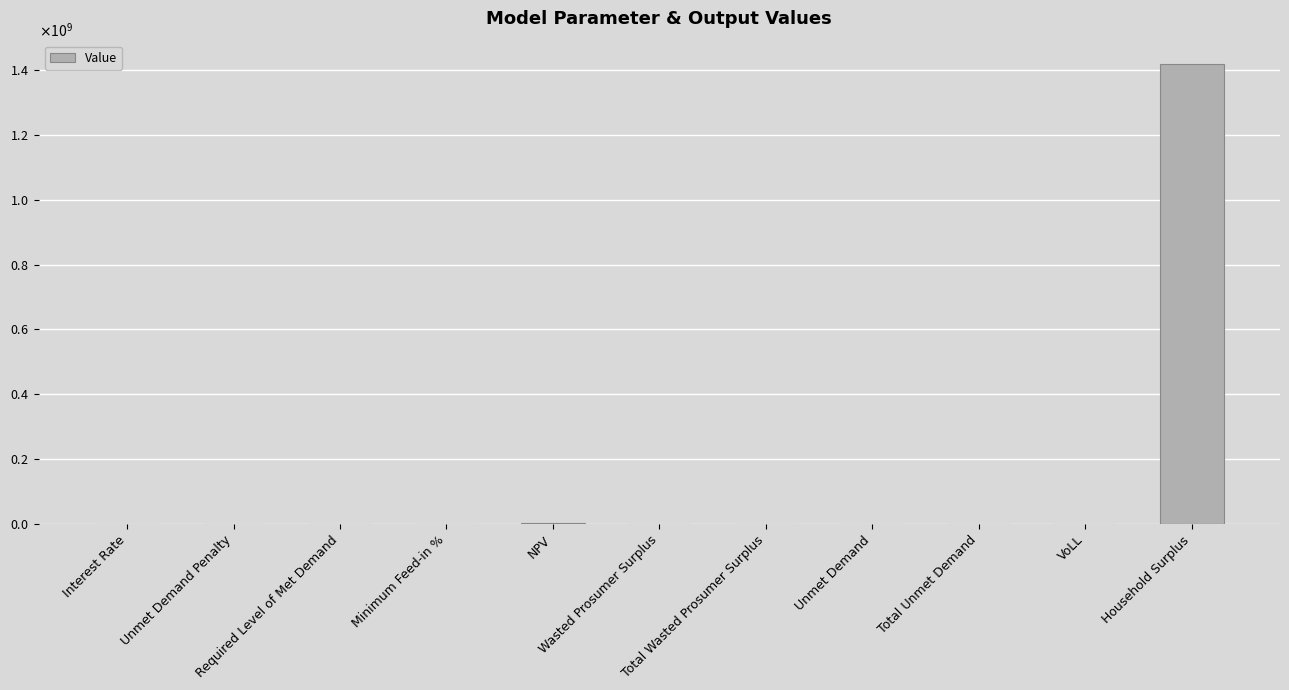

Reading right to left, transcribe all the data shown in this chart.

Household Surplus=1419160101.5	VoLL=0.7	Total Unmet Demand=7282.5	Unmet Demand=7282.5	Total Wasted Prosumer Surplus=56452.7	Wasted Prosumer Surplus=56452.7	NPV=2061089.4	Minimum Feed-in %=0.0	Required Level of Met Demand=0.0	Unmet Demand Penalty=0.0	Interest Rate=0.1